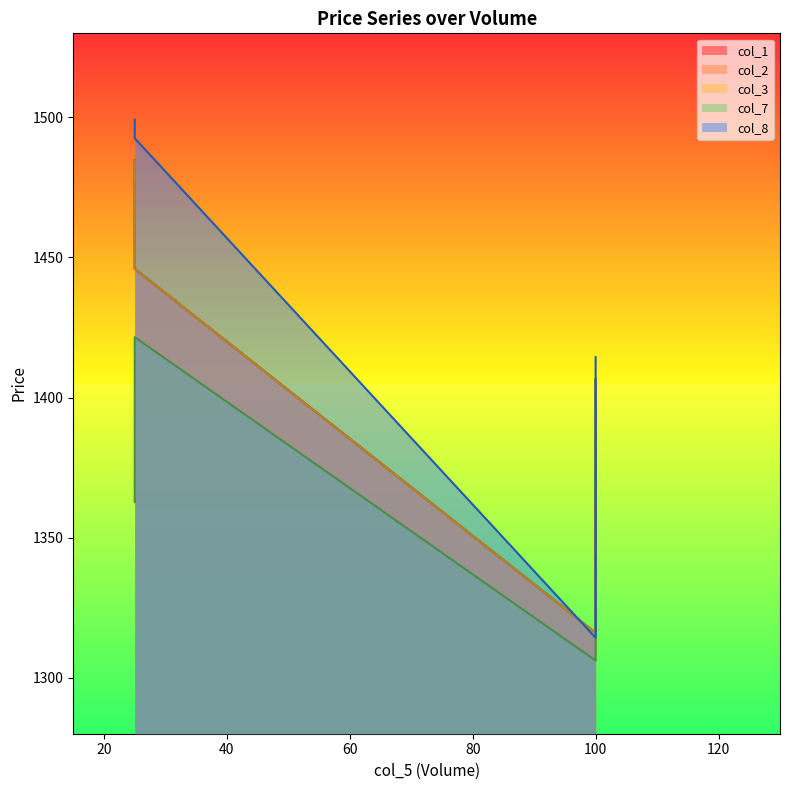

What is the sum of all col_2 values?

7056.4